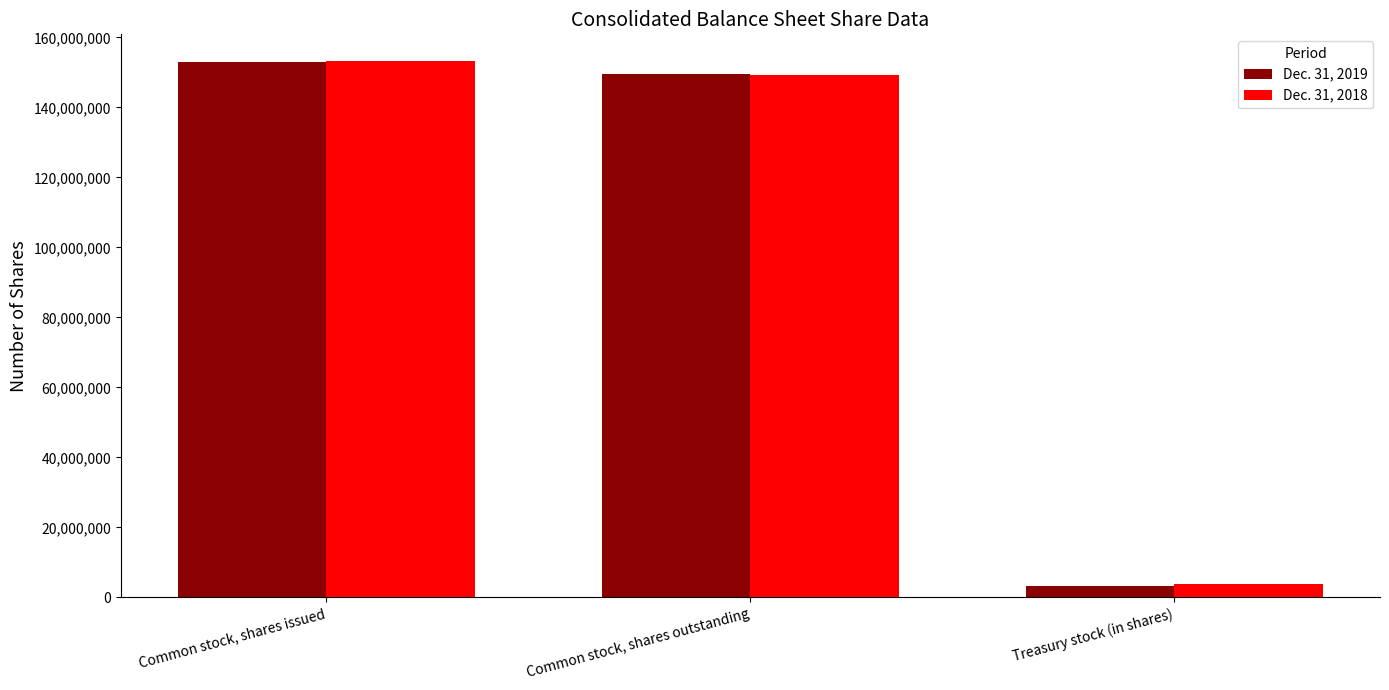

What are all the series names shown in the legend?

Dec. 31, 2019, Dec. 31, 2018